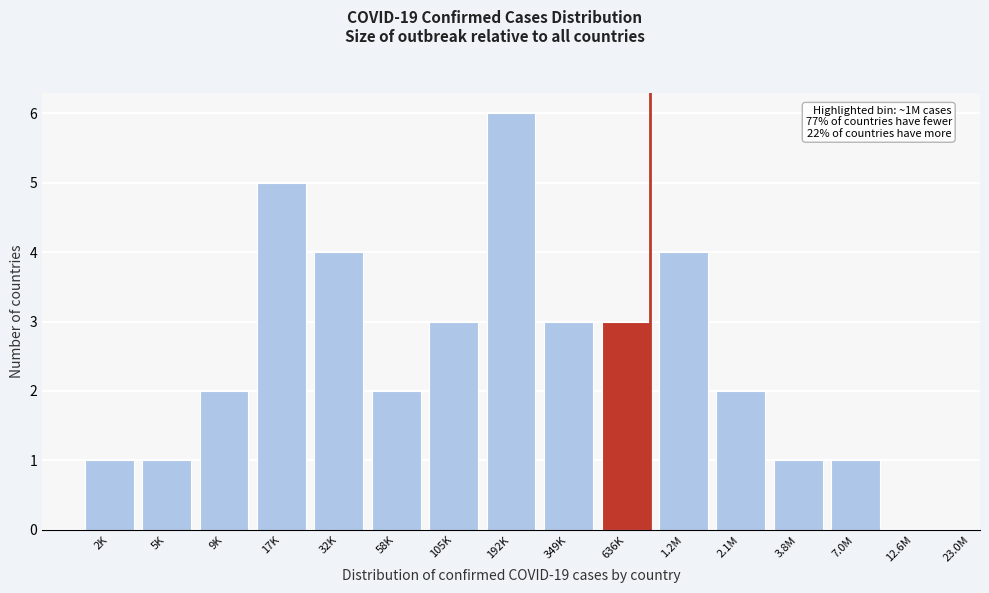

Reading left to right, list all the values displayed in this chart.

2K=1	5K=1	9K=2	17K=5	32K=4	58K=2	105K=3	192K=6	349K=3	636K=3	1.2M=4	2.1M=2	3.8M=1	7.0M=1	12.6M=0